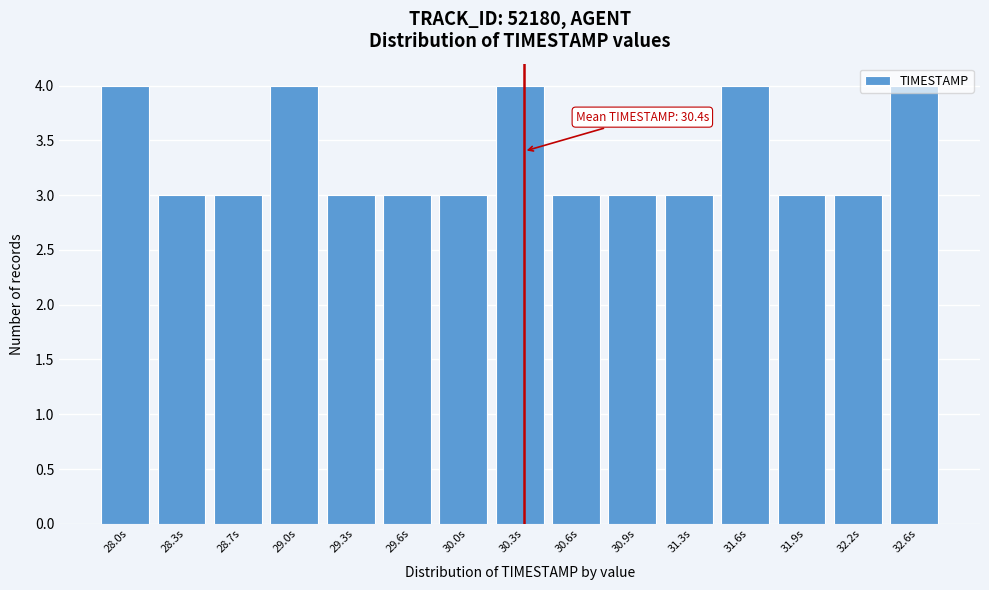

What is the label of the 4th bar from the right?

31.6s